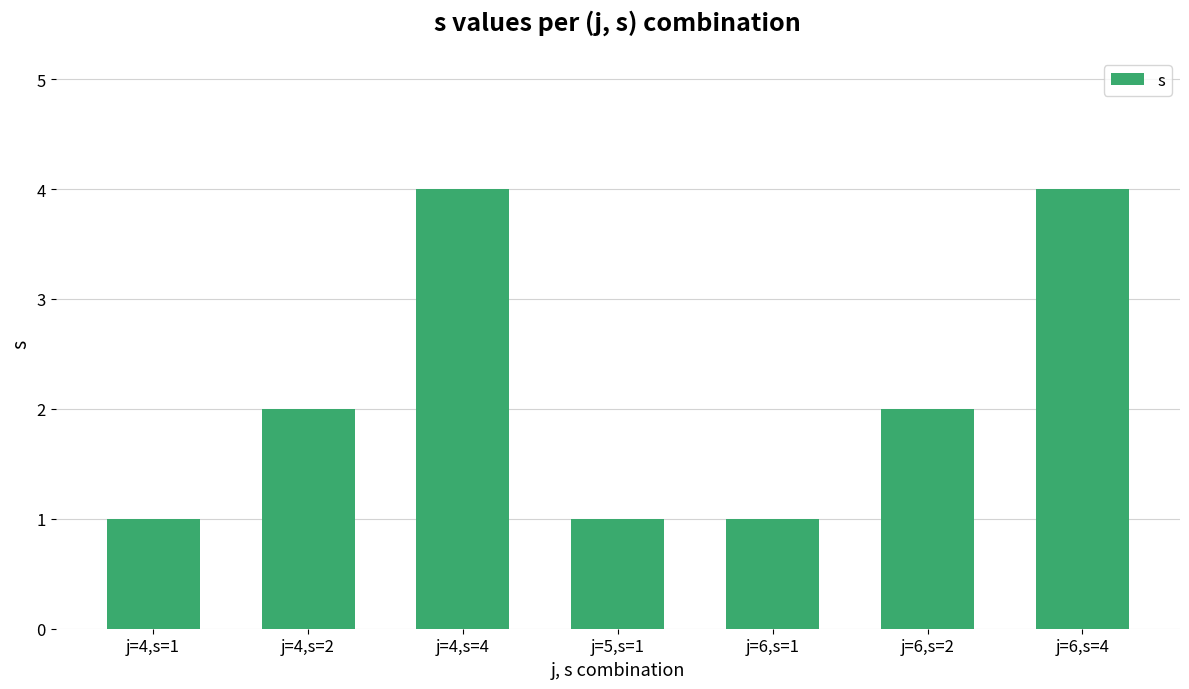

Are the bars grouped side by side (vs. stacked)?

No